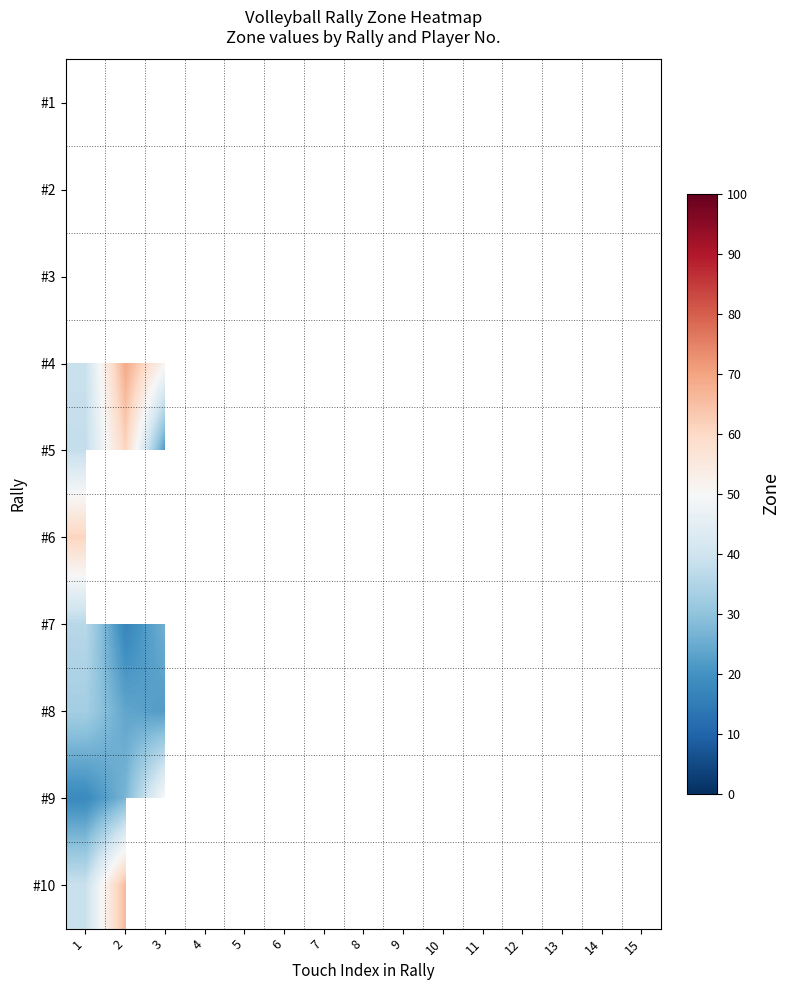

How many data points does each series have?

15